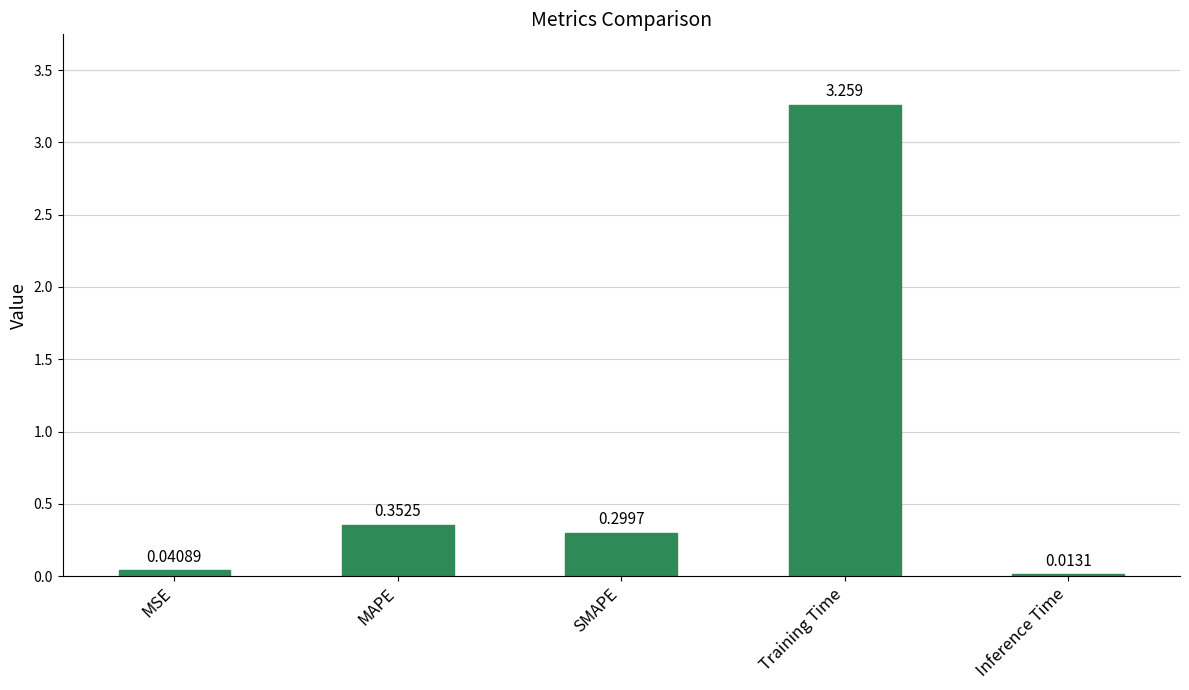

Rank the categories by value from lowest to highest.

Inference Time, MSE, SMAPE, MAPE, Training Time